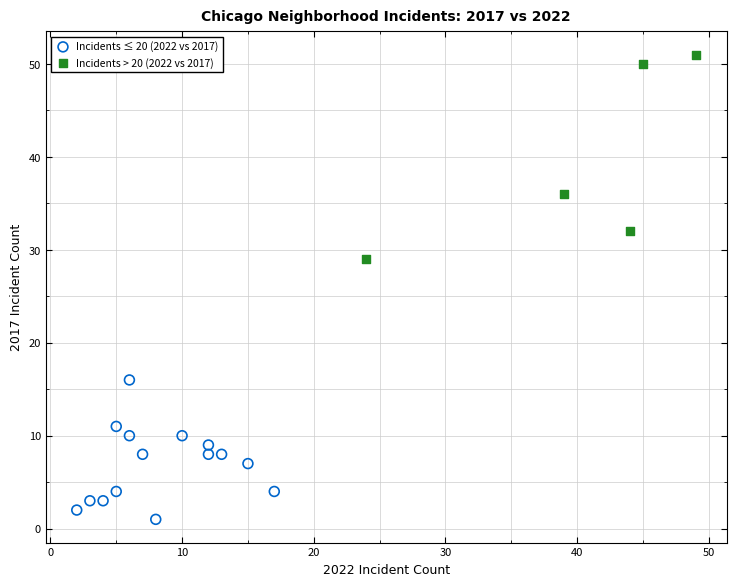

Which series contains the highest Y value?

Incidents > 20 (2022 vs 2017)